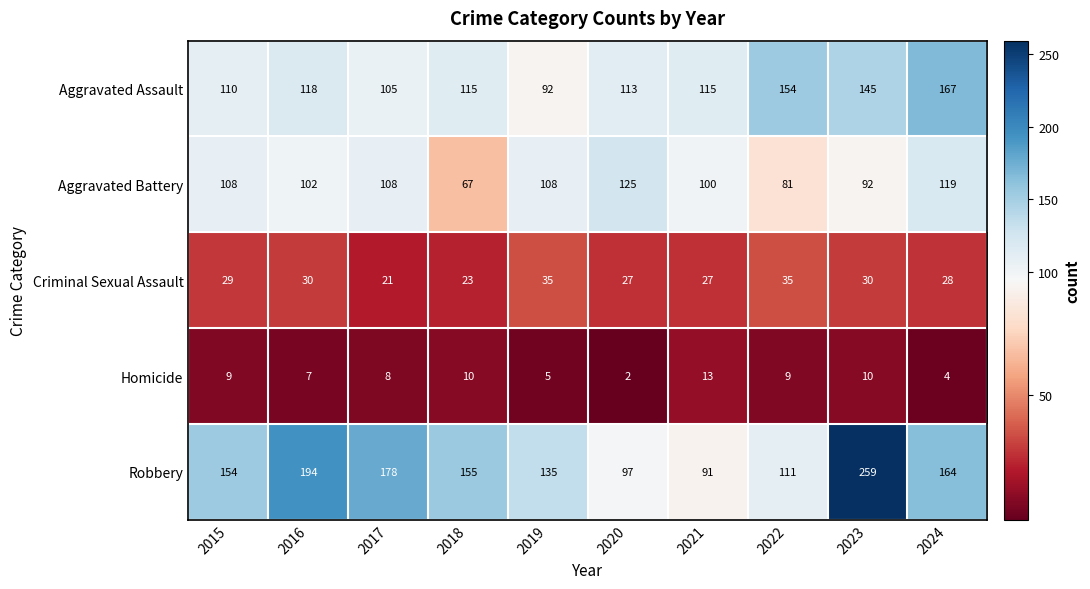

The value of Robbery at 2020 is 97. True or false?

True